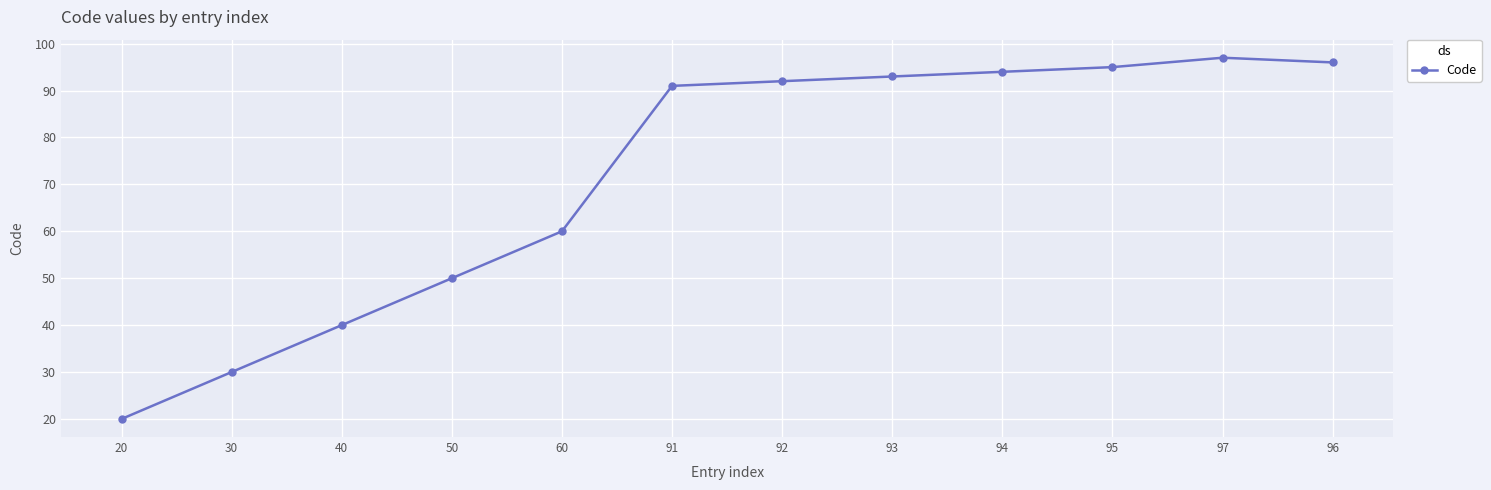

What is the sum of all values?

858